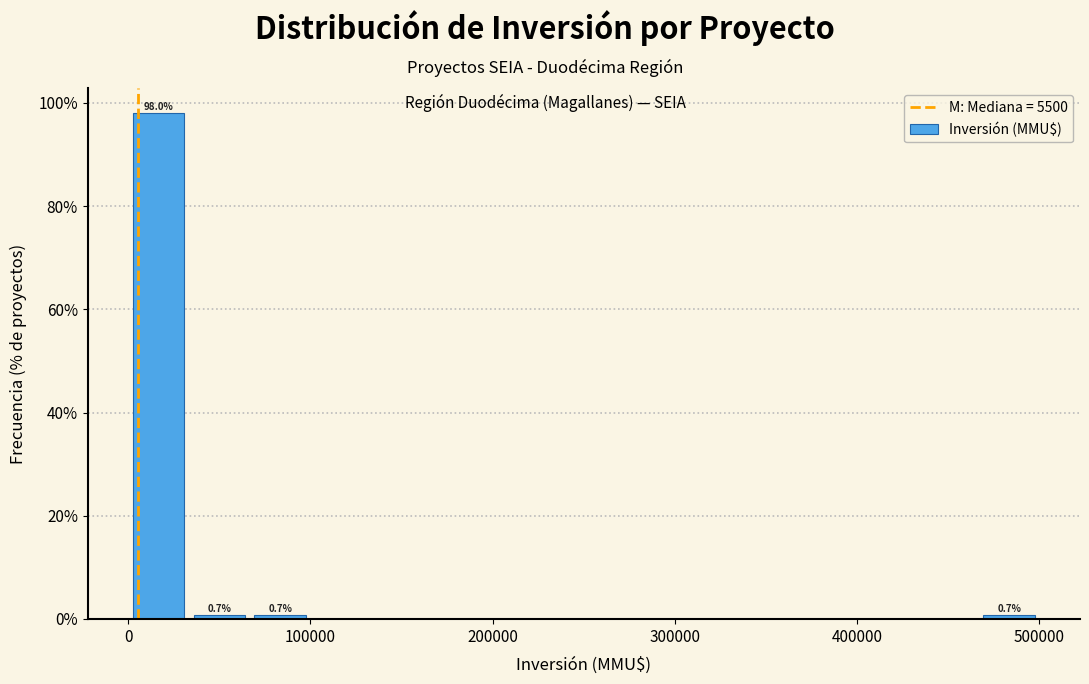

Read against the x-axis, roughly where is the centre of the tallest bar?

20000